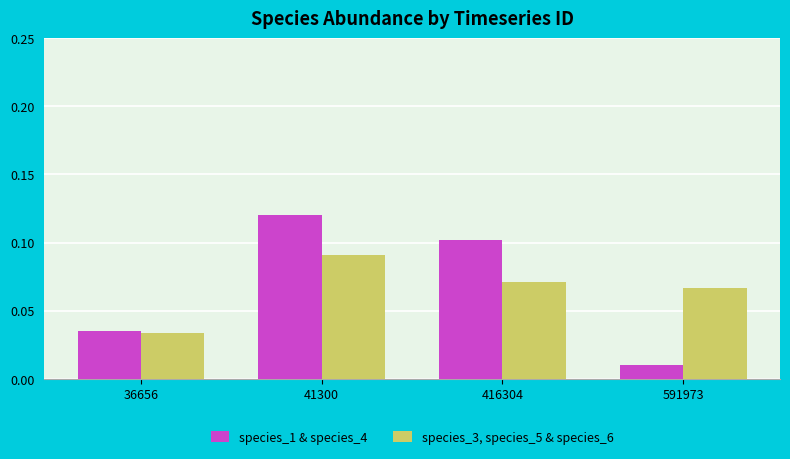

How many series are shown in this chart?

2